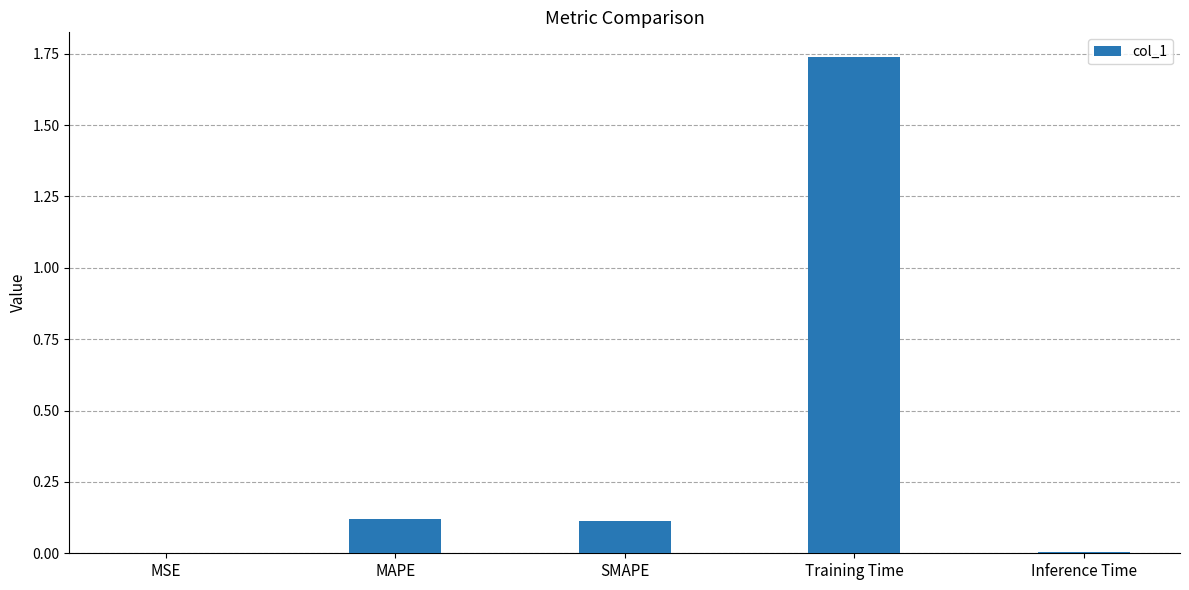

Which has a higher value, MAPE or MSE?

MAPE